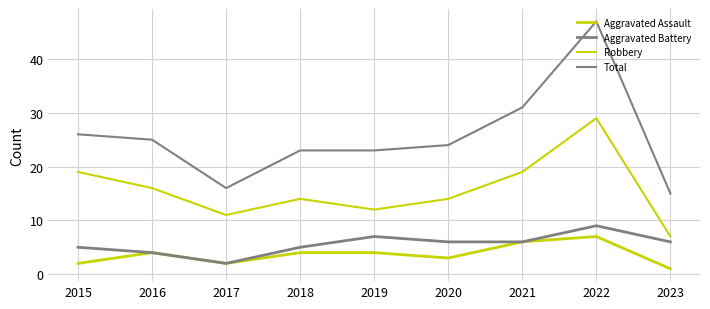

What is the spread (max minus min) of values at 2016?

21